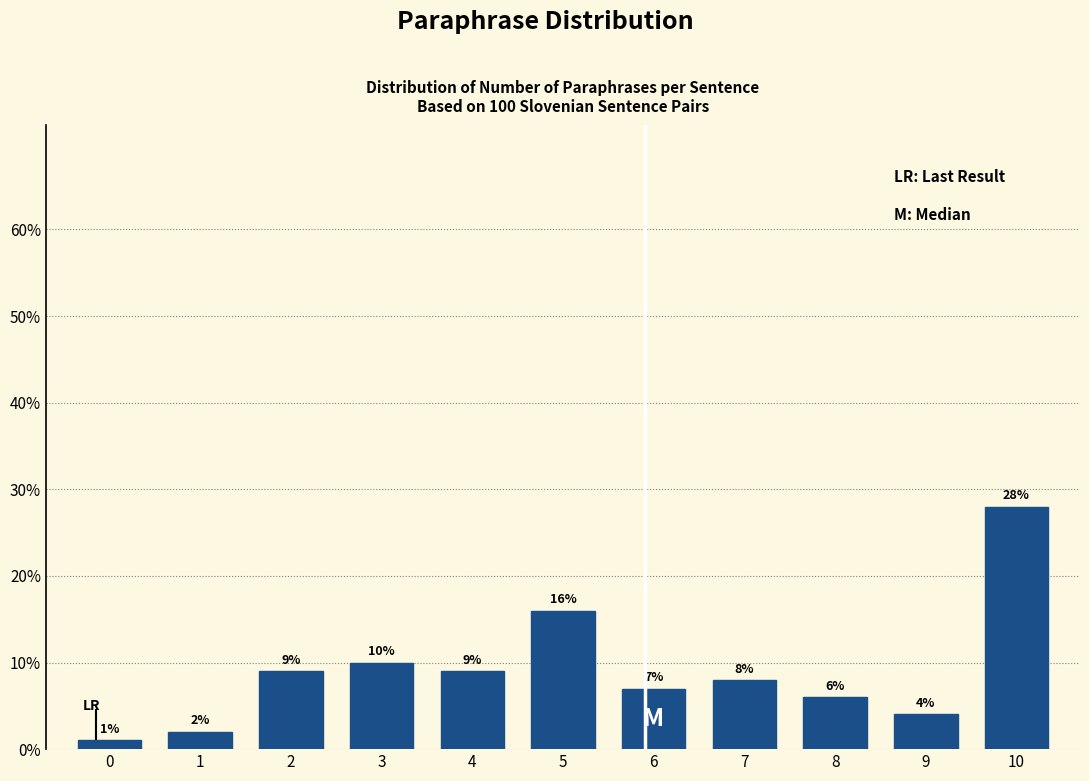

Reading right to left, transcribe all the data shown in this chart.

28.0	4.0	6.0	8.0	7.0	16.0	9.0	10.0	9.0	2.0	1.0